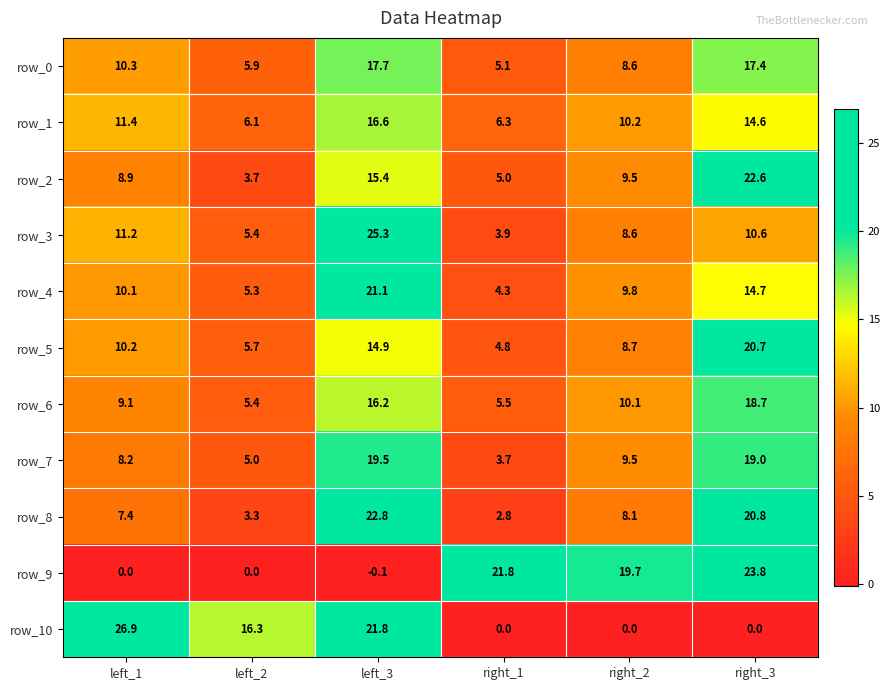

Is it true that row_2 equals 8.9 at left_3?

False